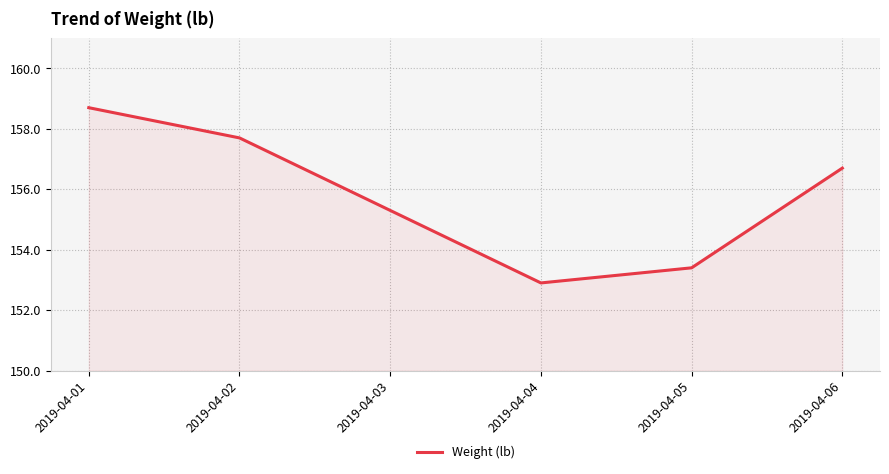

What is the sum of all values?

934.7